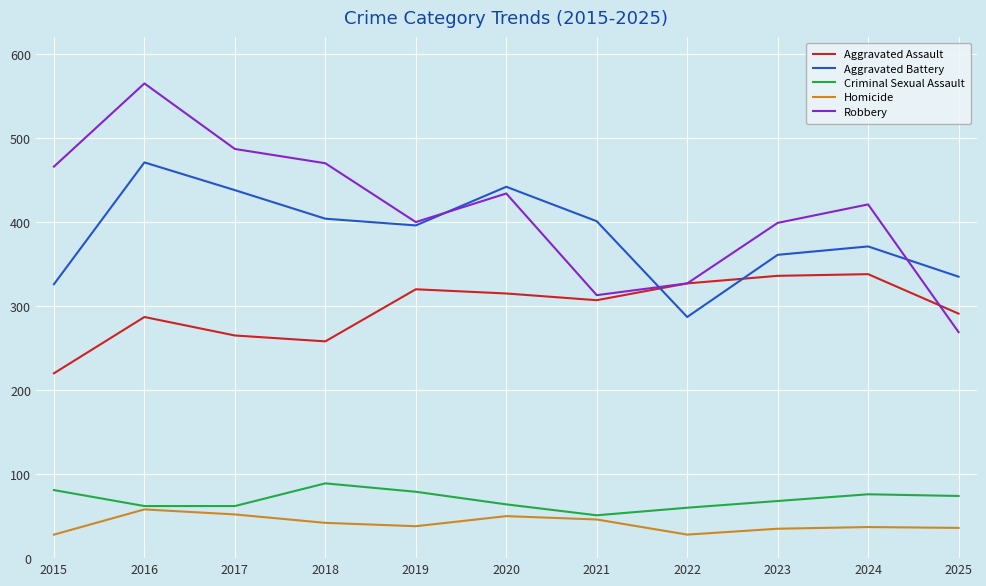

True or false: Aggravated Assault and Homicide cross at least once.

False